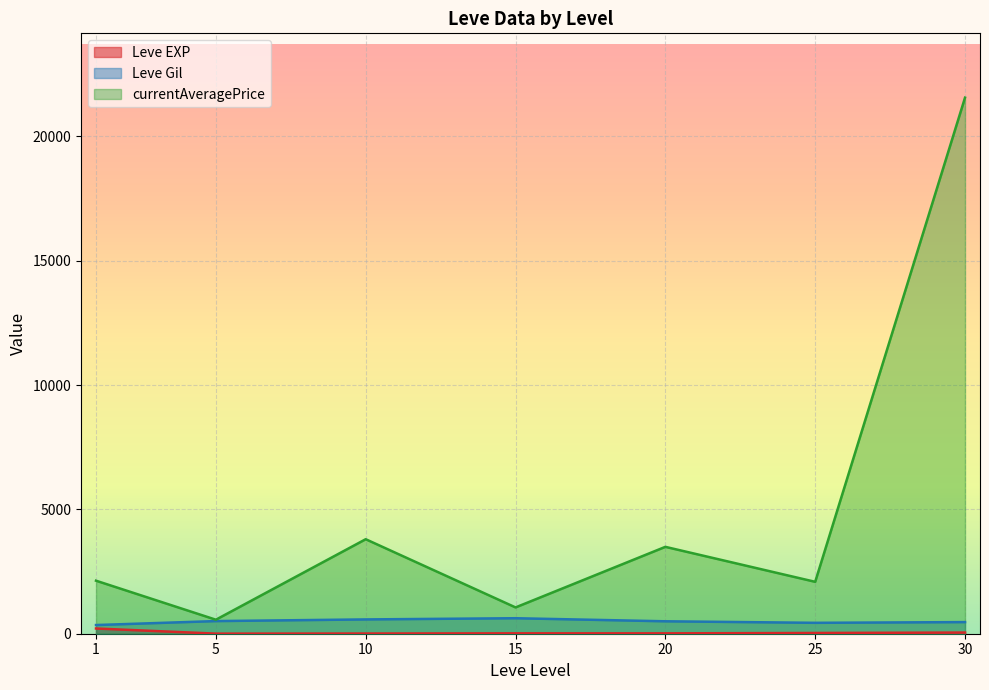

Between 1 and 5, which is larger?

1